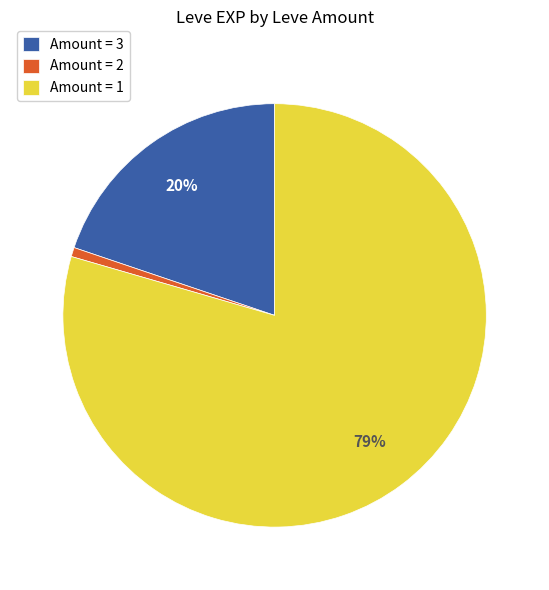

The Amount = 1 slice represents 92% of the pie. True or false?

False